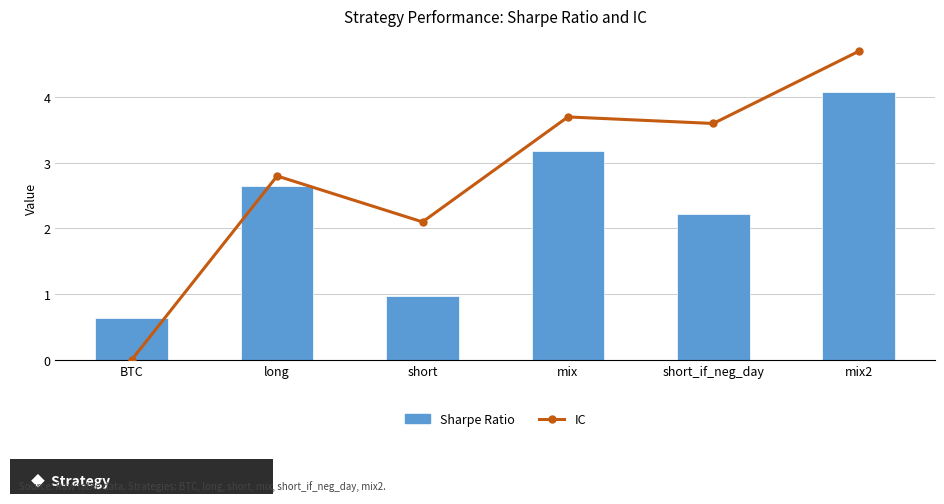

What is the value of the Sharpe Ratio bar at the 6th from the left?

4.1